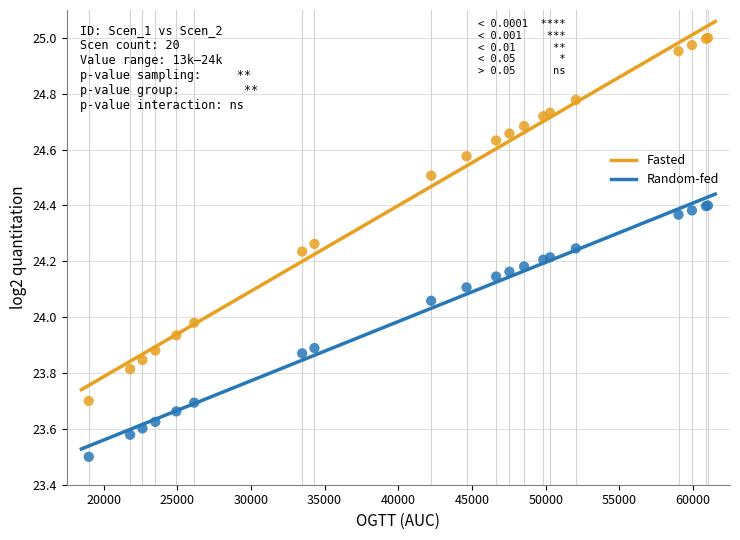

Which series has the largest Y range (max minus min)?

Fasted